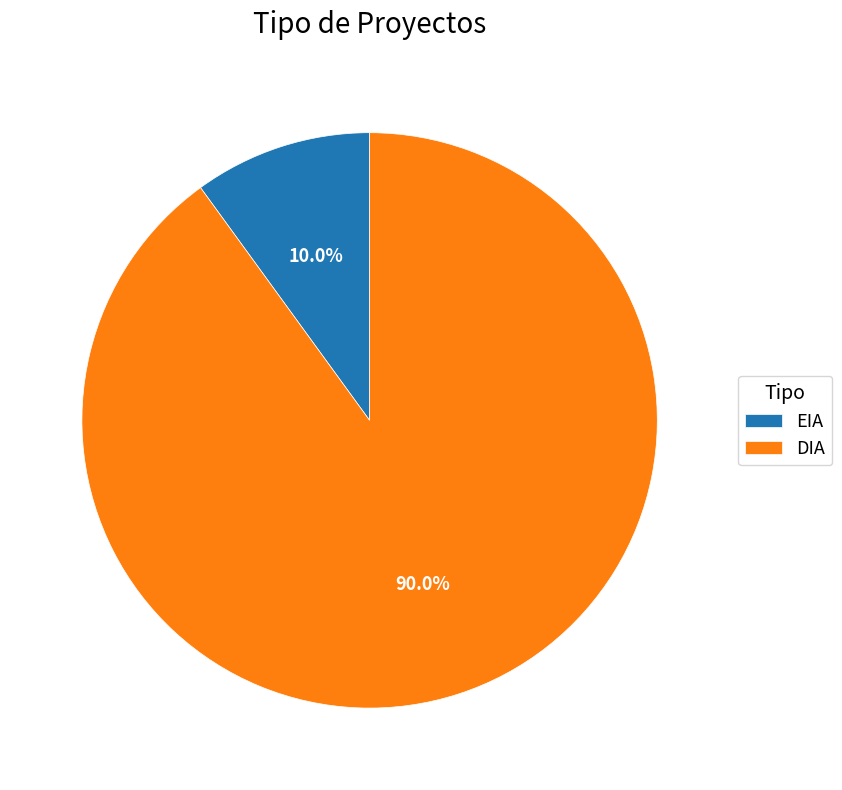

Count the number of slices in the pie.

2